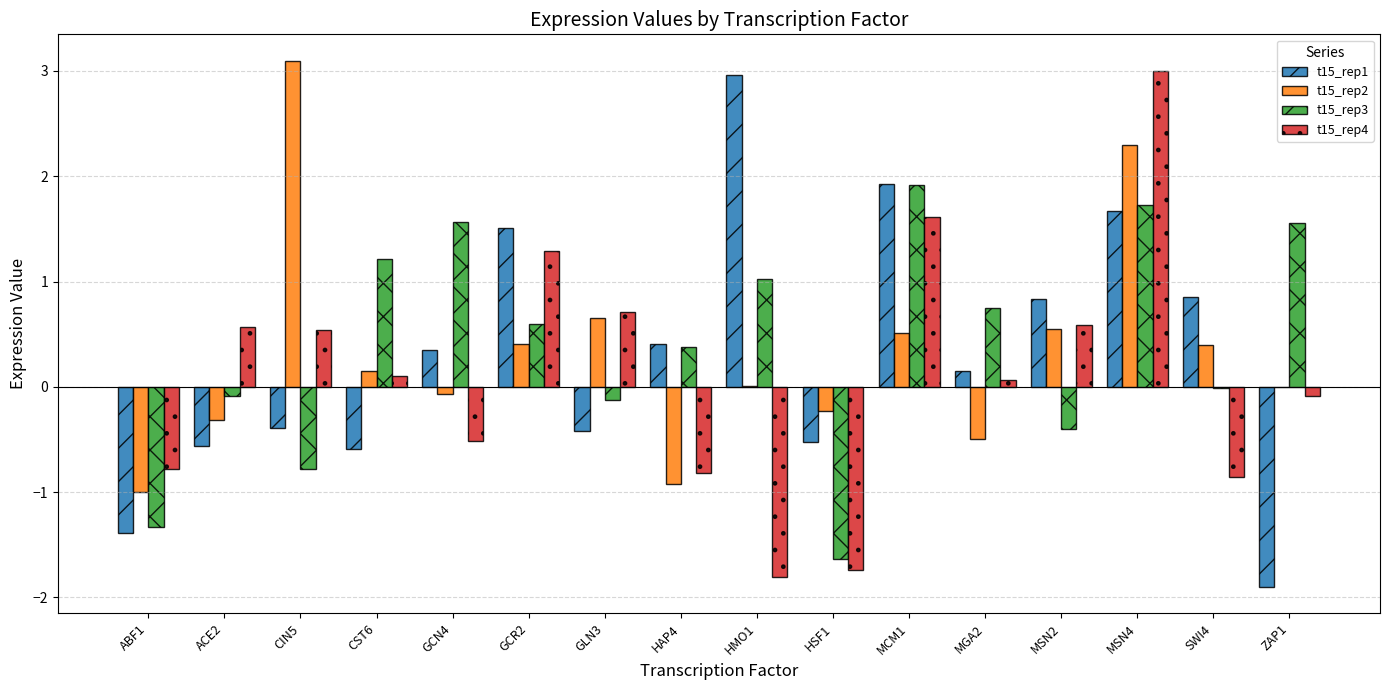

What is the maximum value for t15_rep3?

1.9